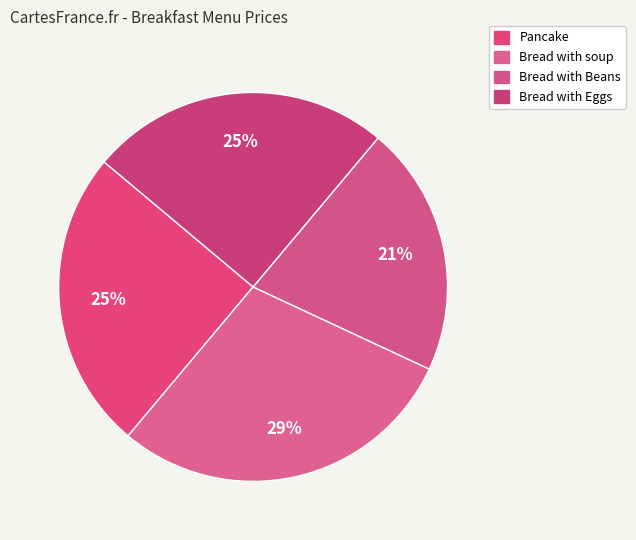

Do Pancake and Bread with Eggs together represent more than half of the pie?

No